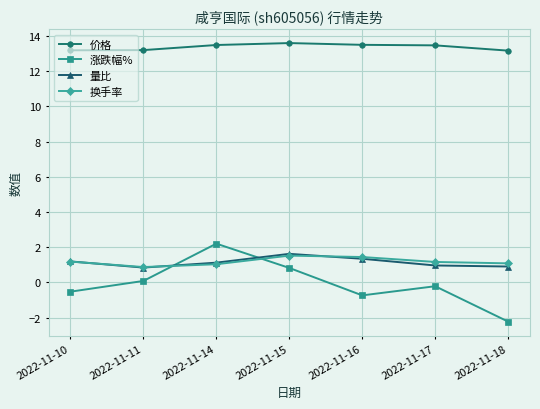

What is the greatest value displayed?

13.6